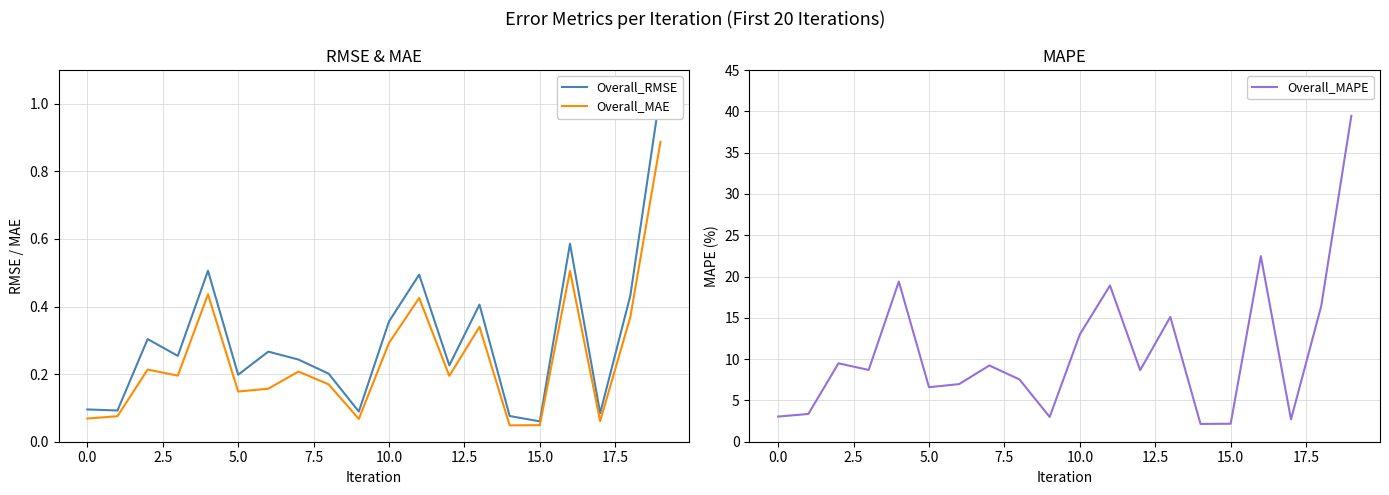

At which label does Overall_MAE reach its peak?

19